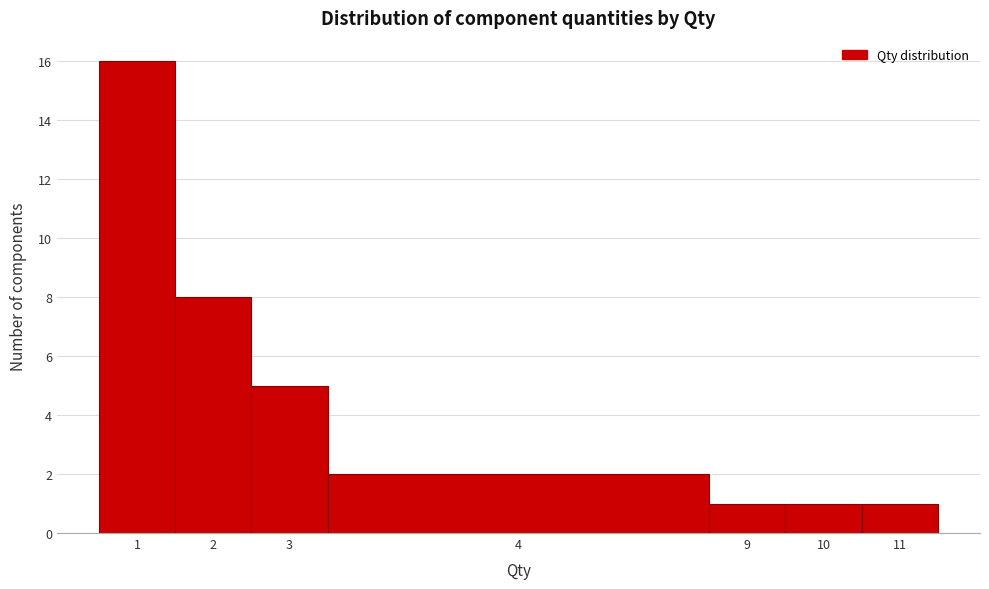

Reading left to right, what are all the values shown in this chart?

16	8	5	2	1	1	1